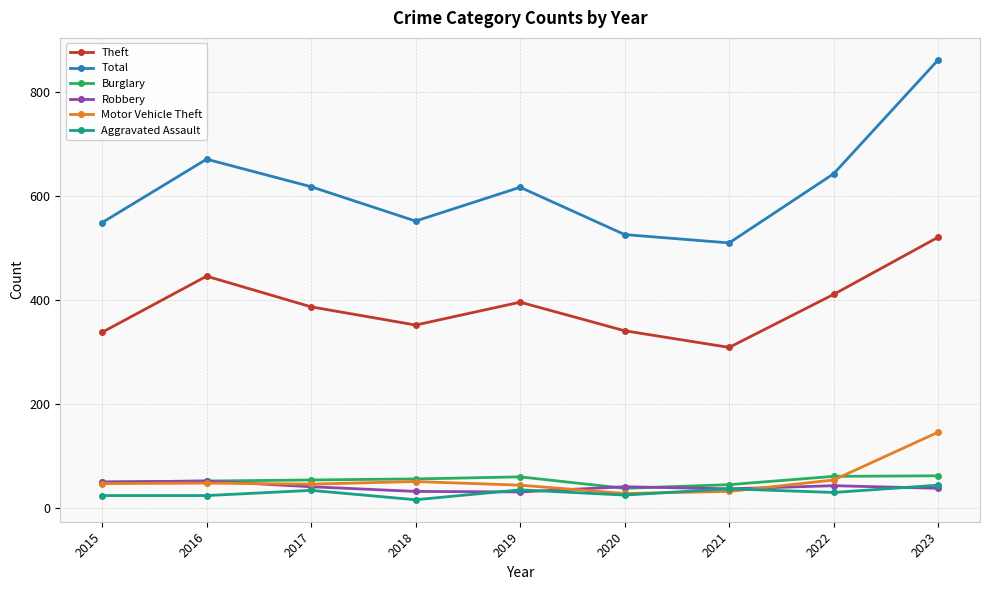

Is this an area chart (filled region under the line)?

No